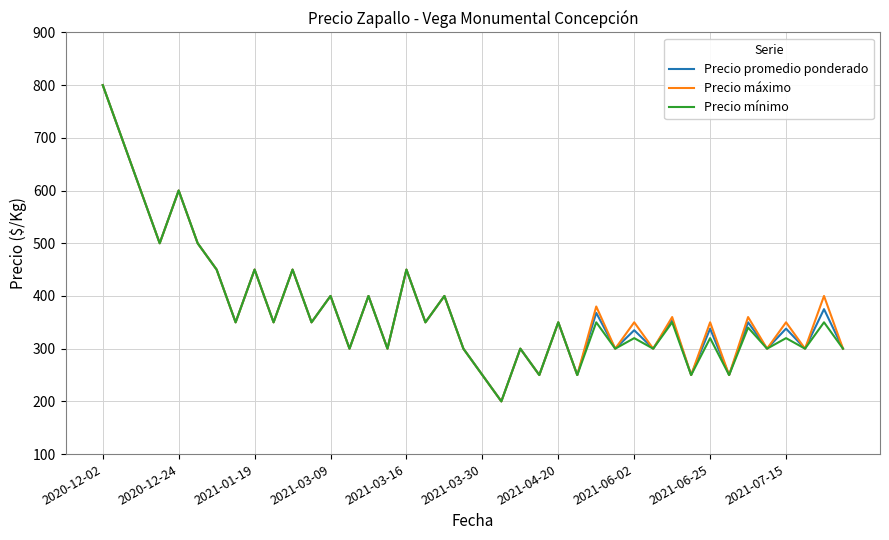

How many lines are shown in the chart?

3